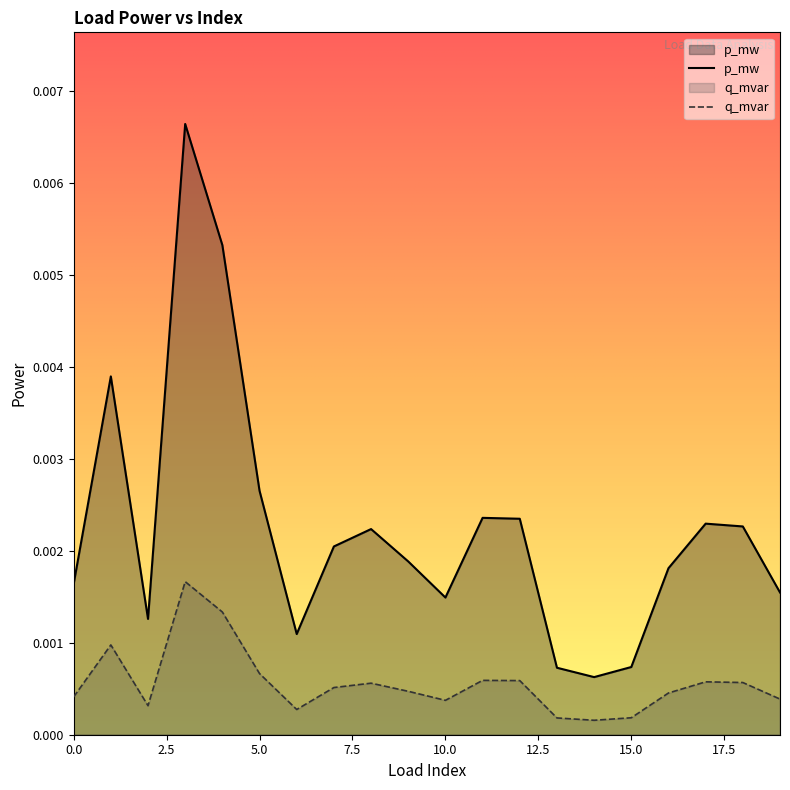

What are all the series names shown in the legend?

p_mw, q_mvar